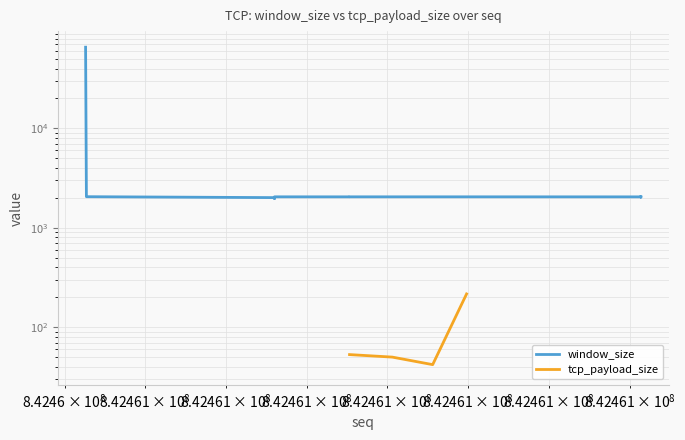

How many data points in window_size are above 2048?

3